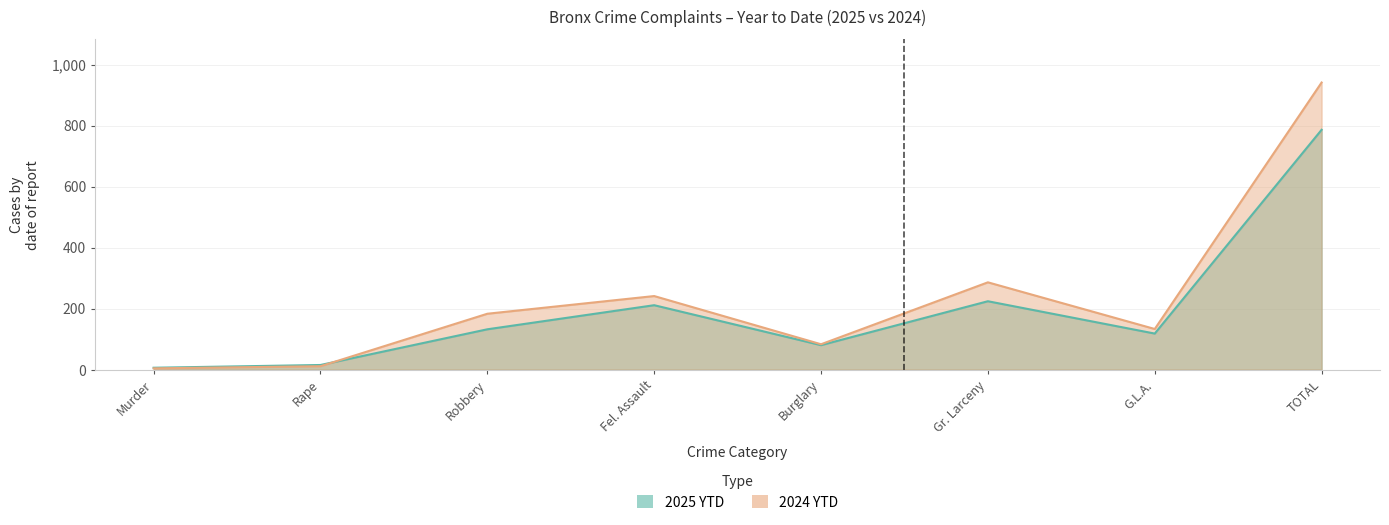

How many lines are shown in the chart?

2